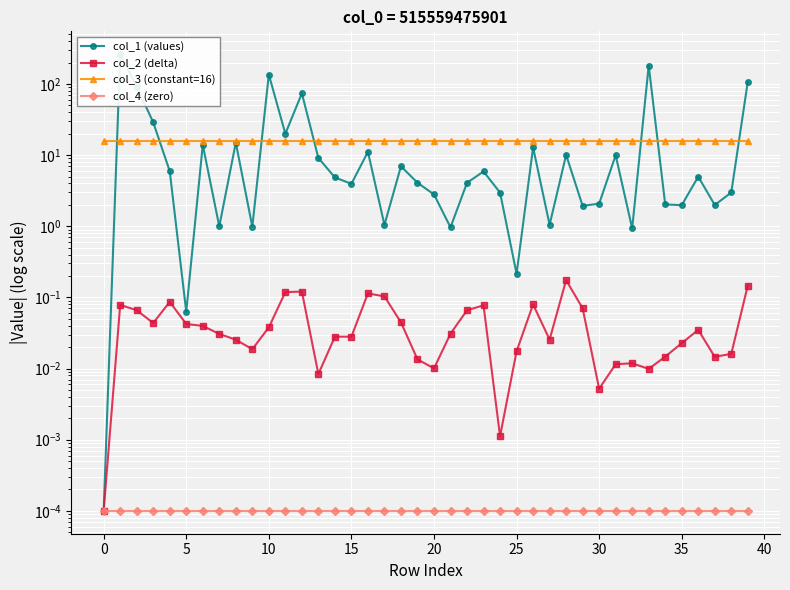

How many categories are shown in the chart?

40